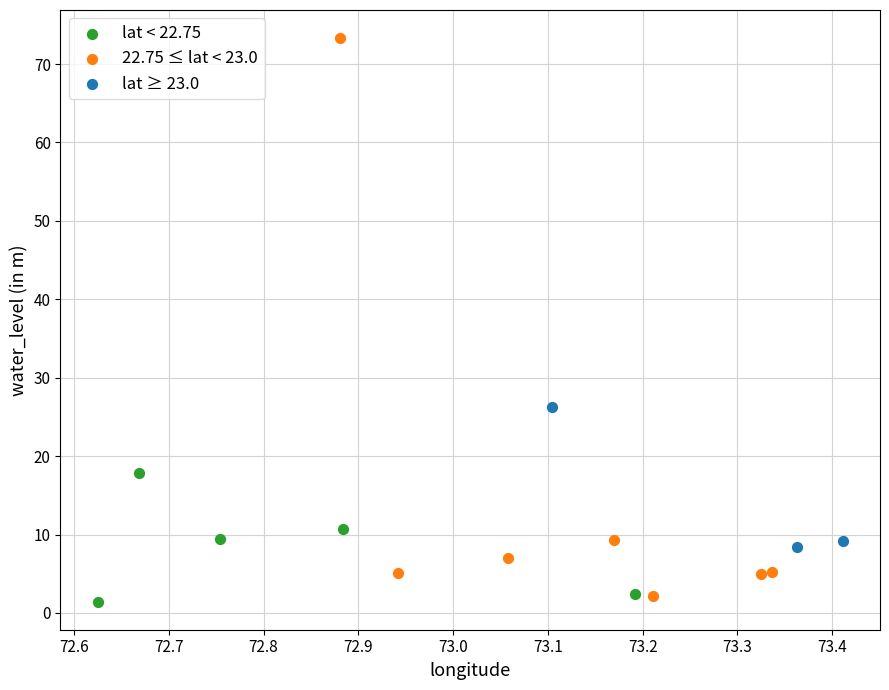

Which series has the widest spread of Y values?

22.75 ≤ lat < 23.0